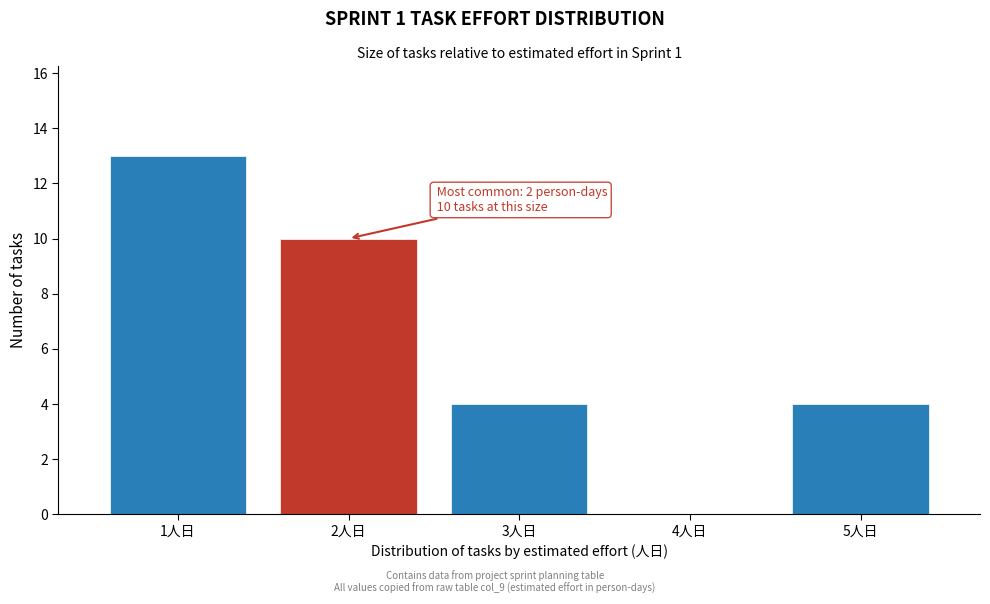

Over which range of the x-axis is the bar tallest?

0.5 to 1.5